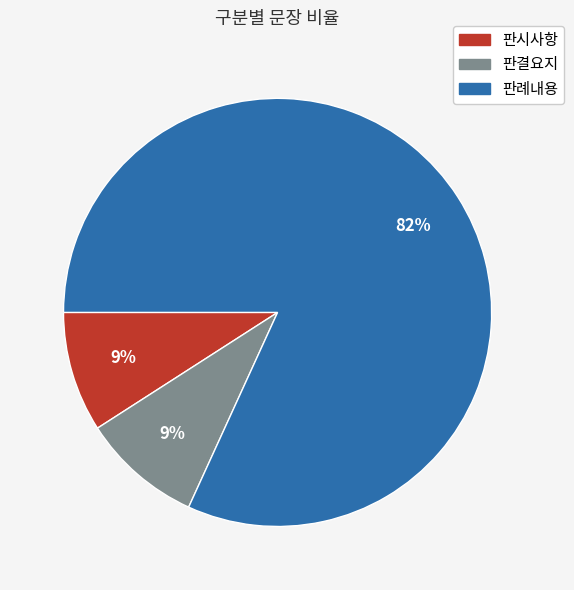

What is the largest slice in the pie chart?

판례내용